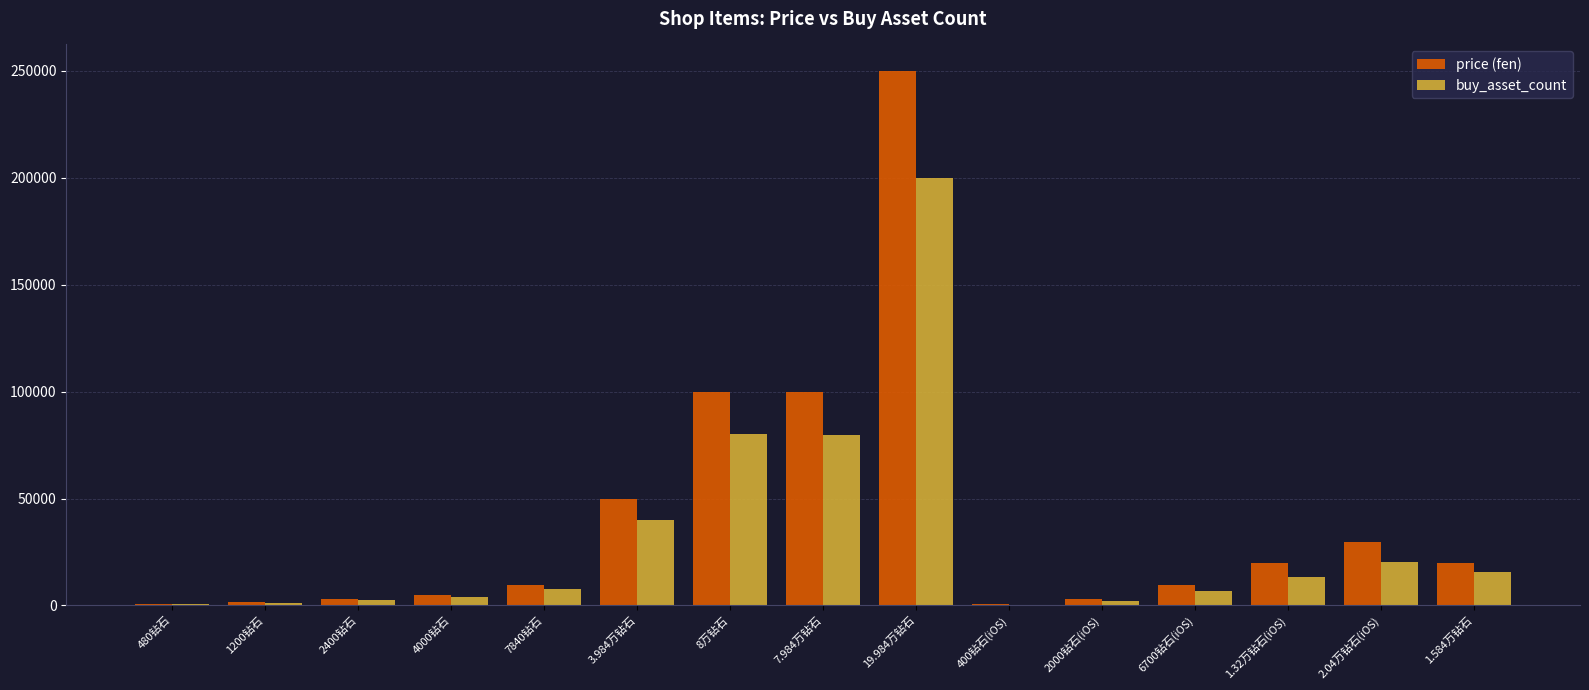

Which series has the largest range (max minus min)?

price (fen)